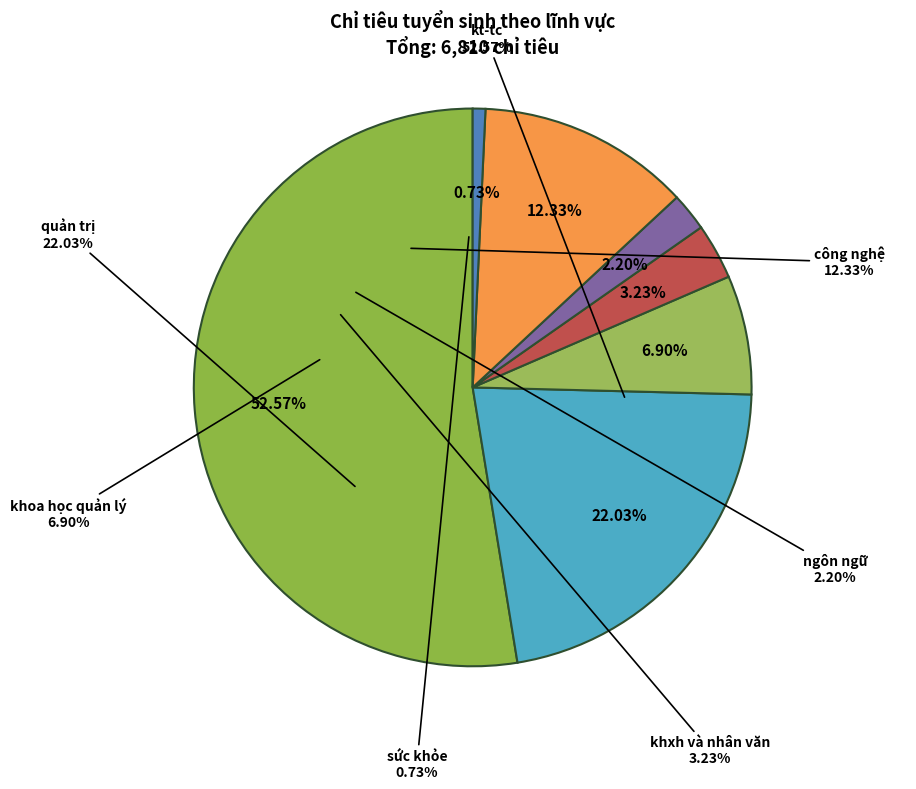

What is the largest slice in the pie chart?

kt-tc